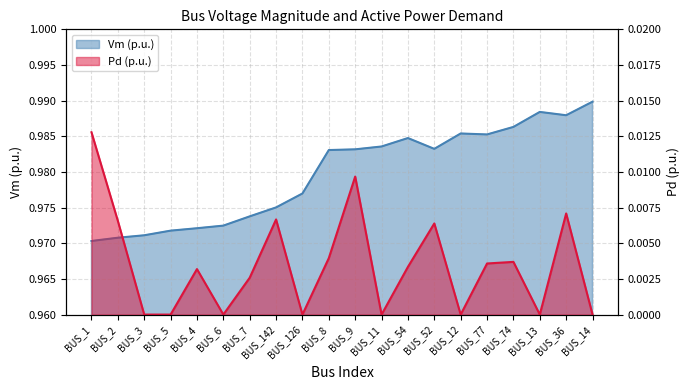

What is the sum of all Pd values?

0.1